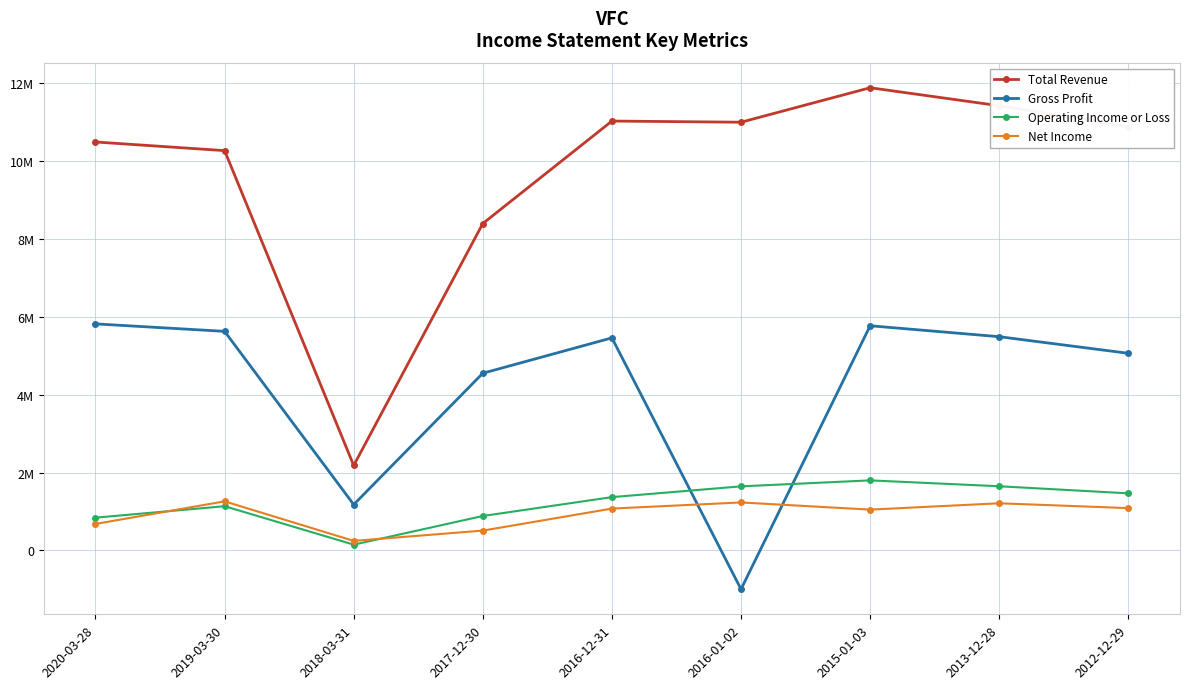

What is the total value across all series at 2020-03-28?

17826000